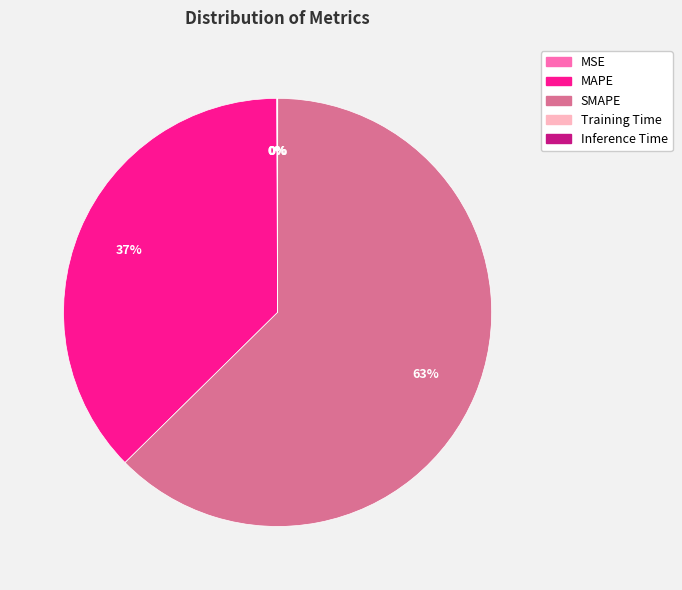

Is there a majority slice in this chart?

Yes